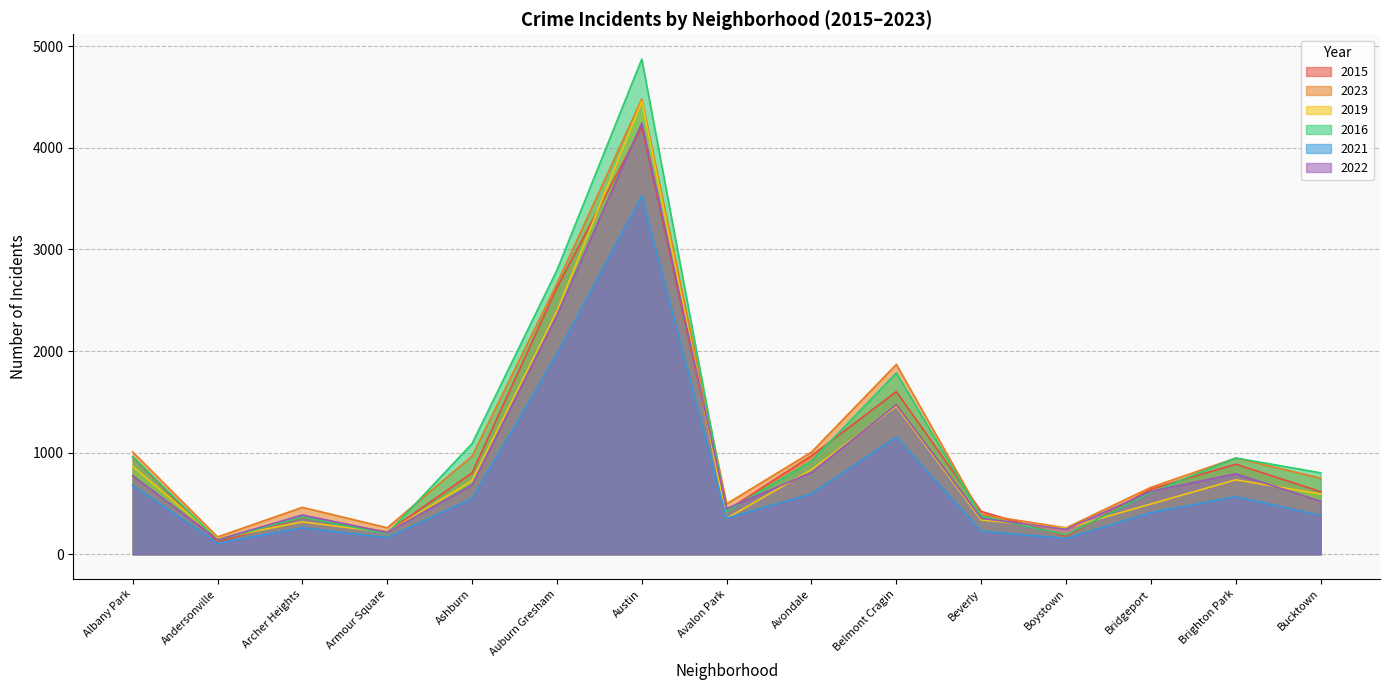

Count the number of data series in this chart.

6